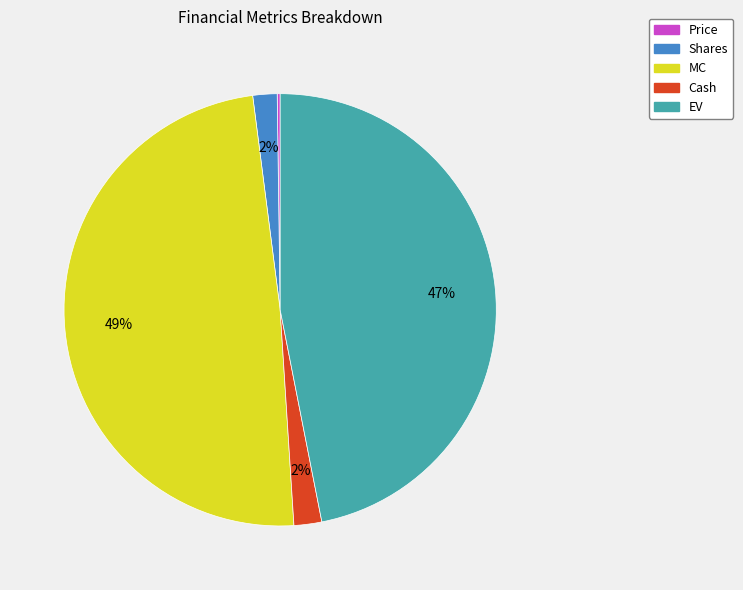

Which slice is the largest?

MC